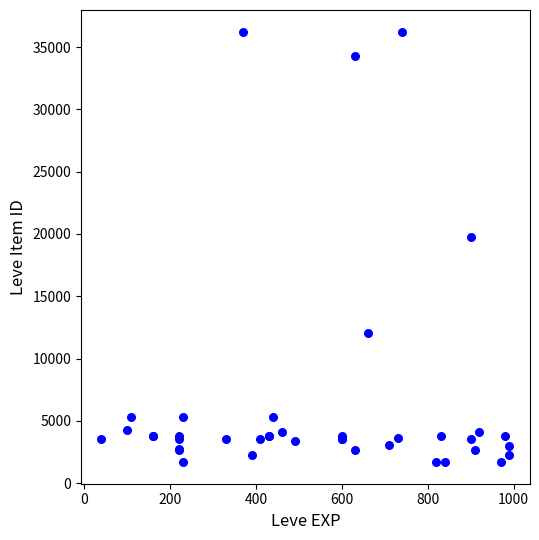

What Y value in the scatter plot is closest to 18967?

19744